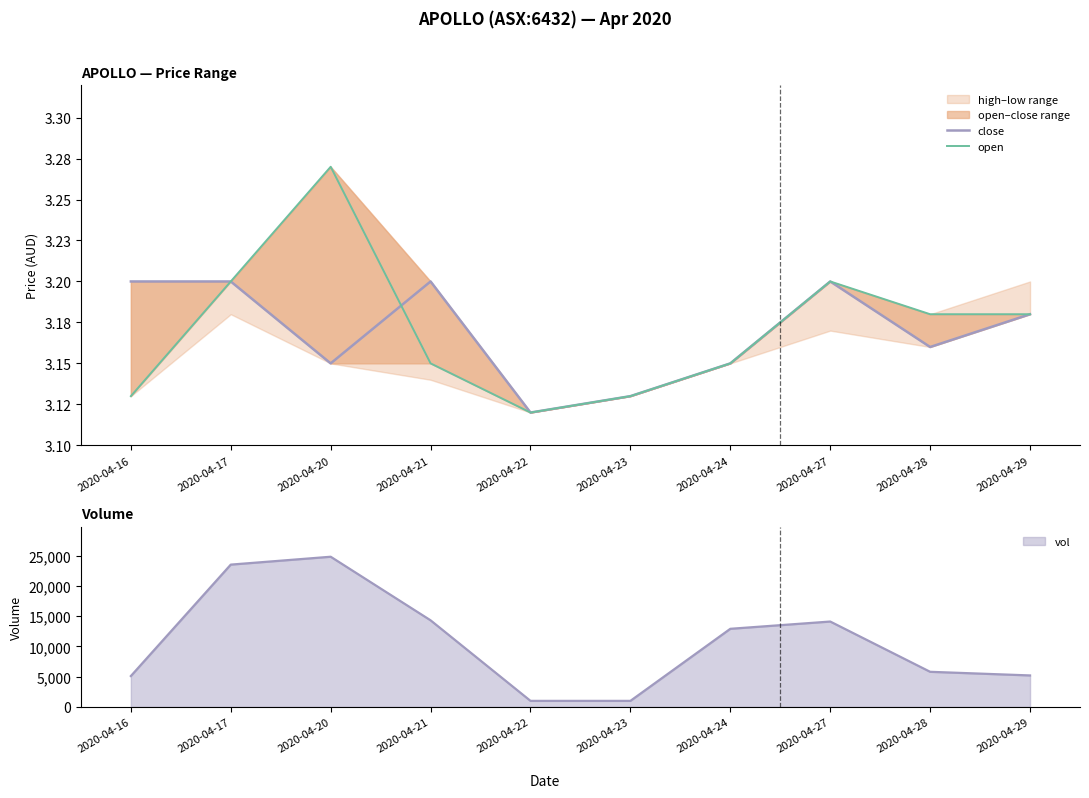

At how many categories does at least one series exceed 3?

10